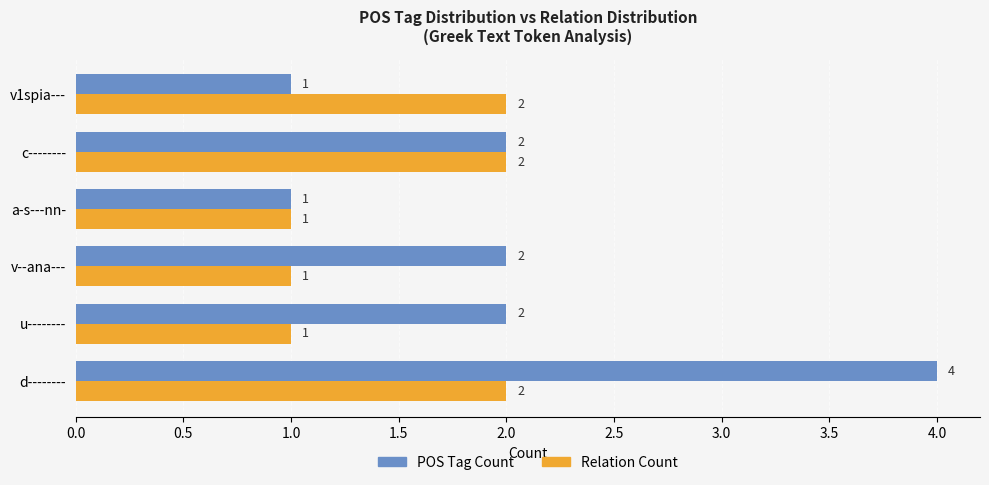

Rank the series by their average value, from lowest to highest.

Relation Count, POS Tag Count